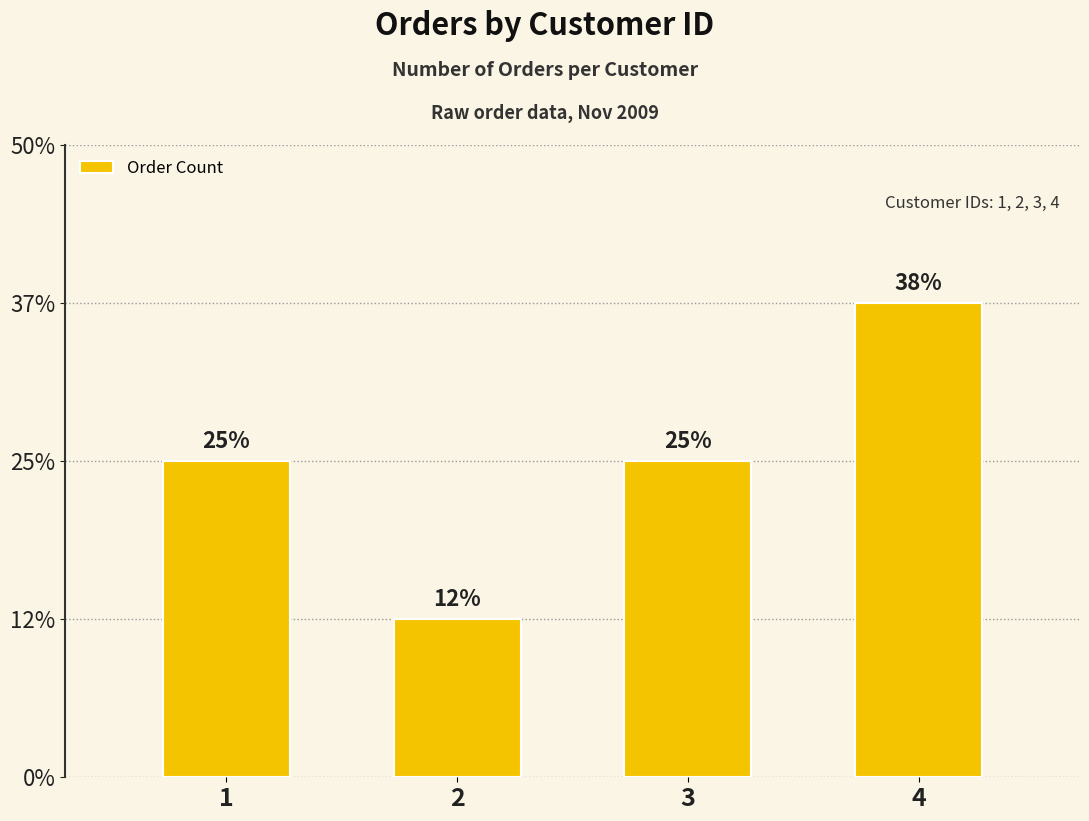

Rank the categories by value from lowest to highest.

2, 1, 3, 4